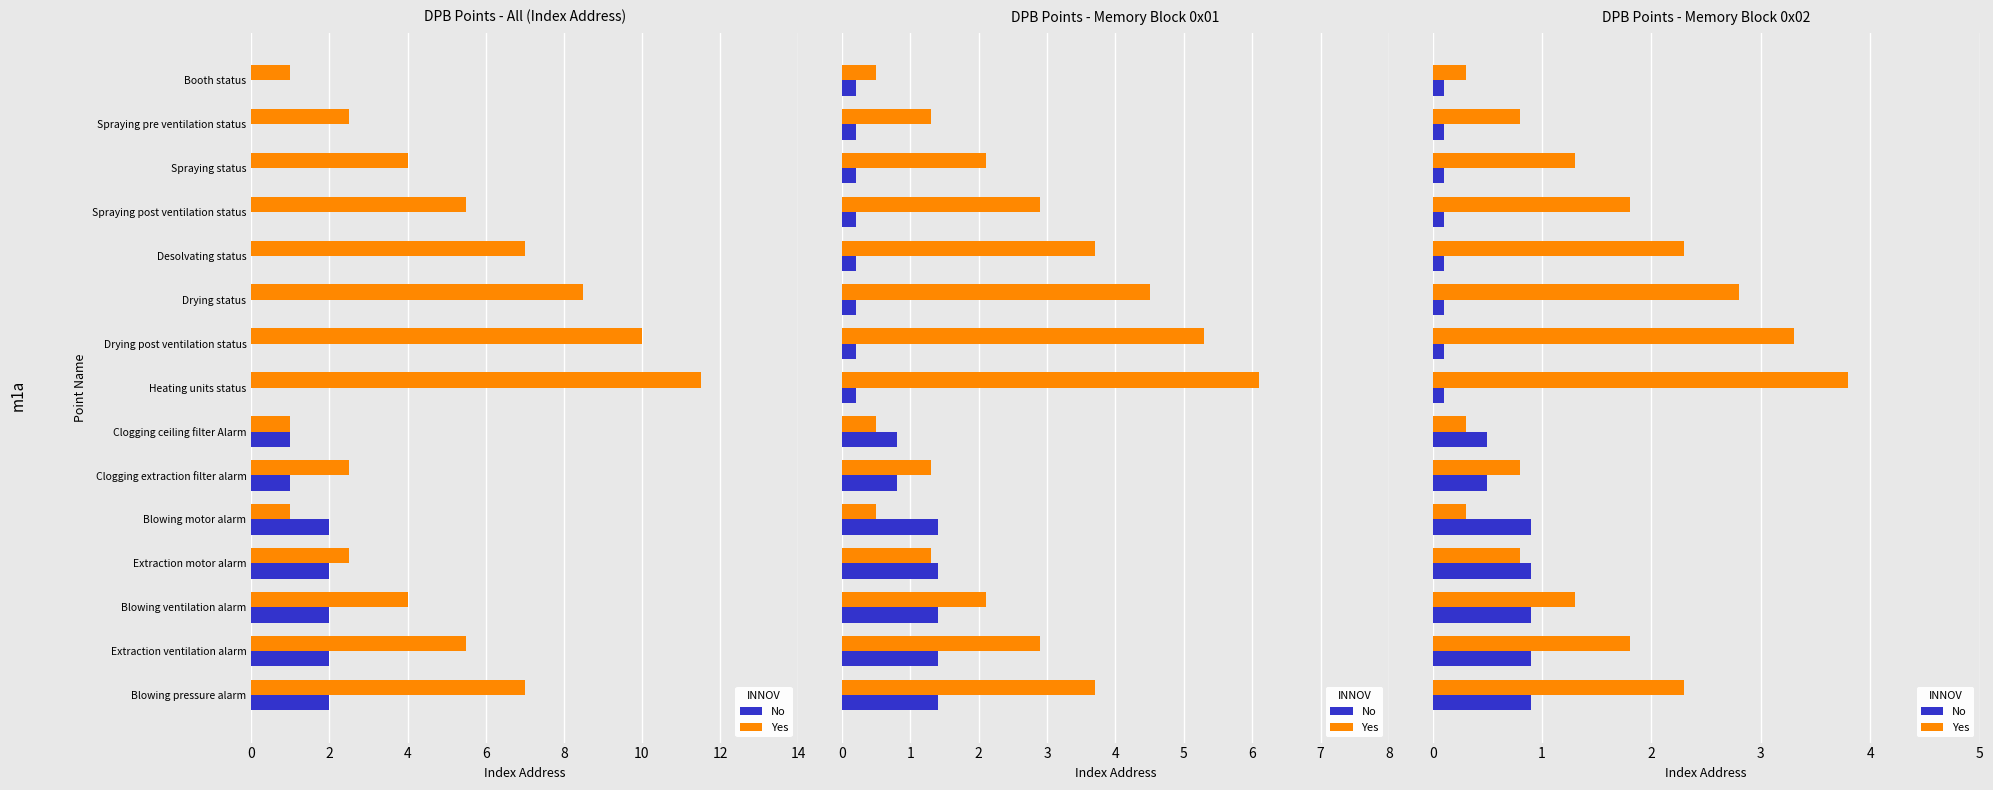

What is the spread (max minus min) of values at Spraying status?

1.2